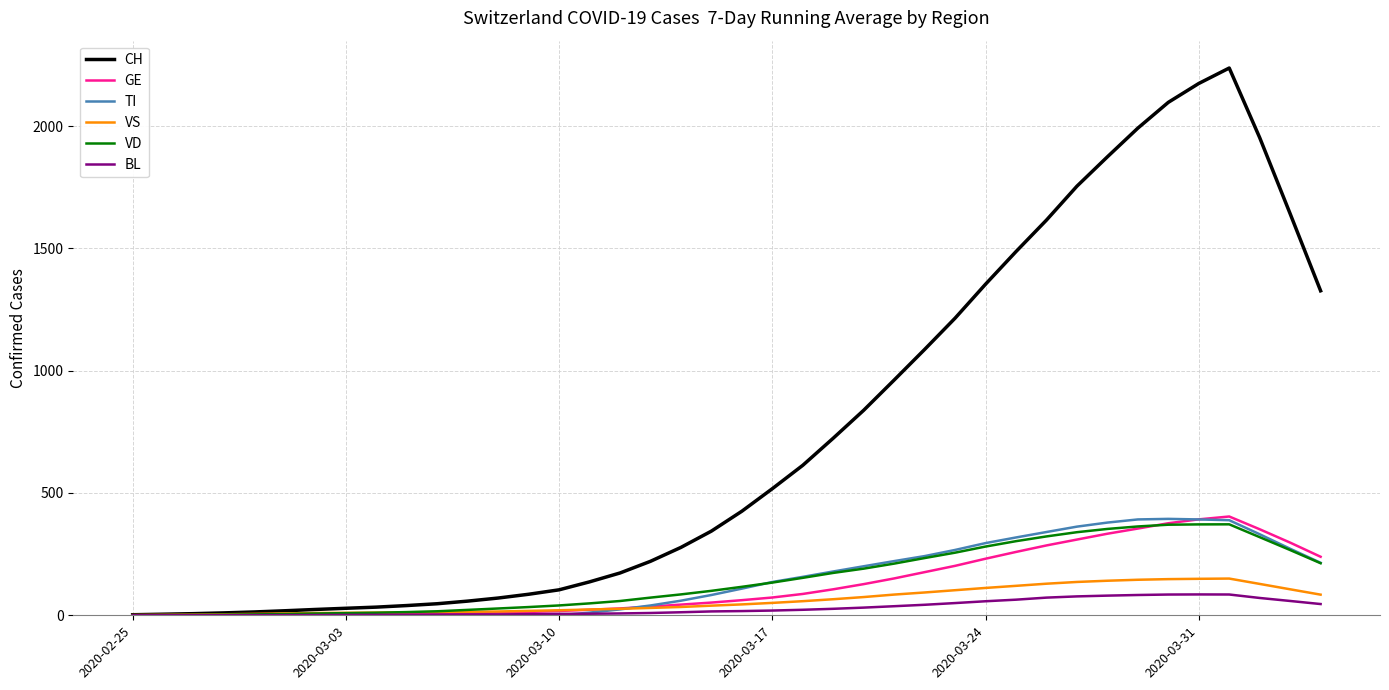

Which series has the widest spread of values?

CH